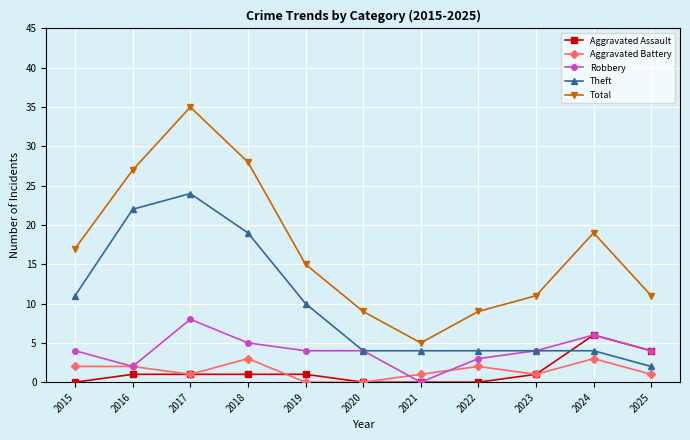

Between which two adjacent categories do Theft and Aggravated Assault first intersect?

2023 and 2024